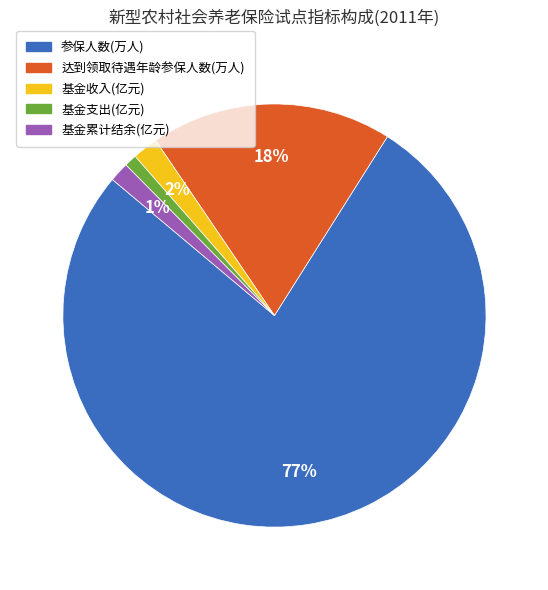

Does any single category account for the majority?

Yes